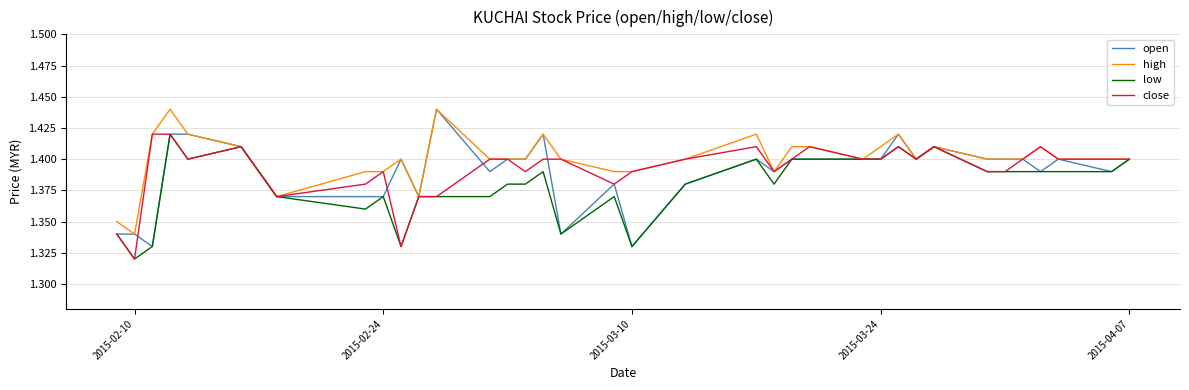

Which series has the largest total across all categories?

high